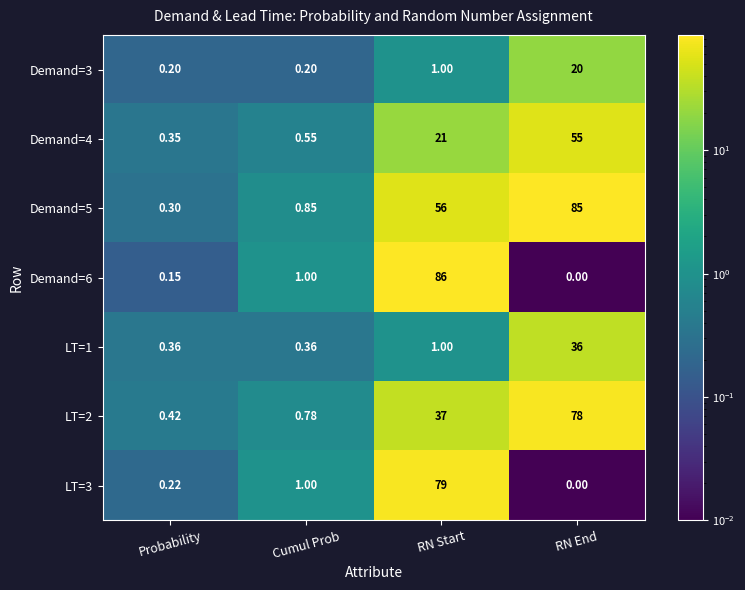

Which series has the widest spread of values?

Demand=6